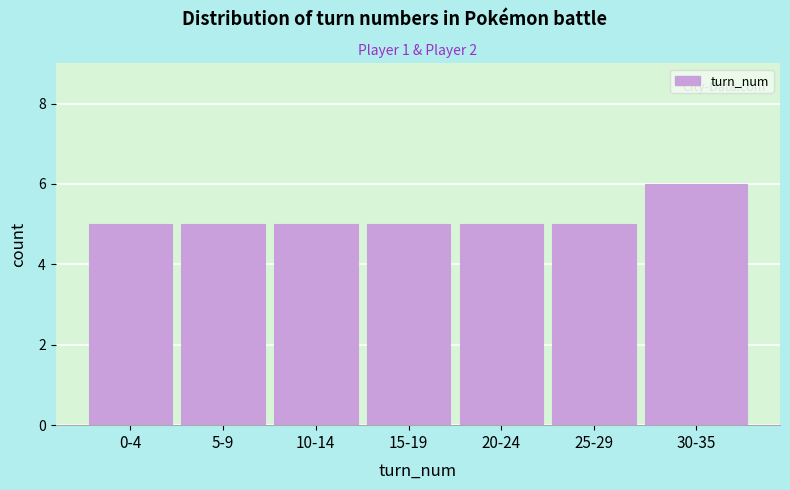

Reading left to right, extract all data points from this chart.

0-4=5	5-9=5	10-14=5	15-19=5	20-24=5	25-29=5	30-35=6